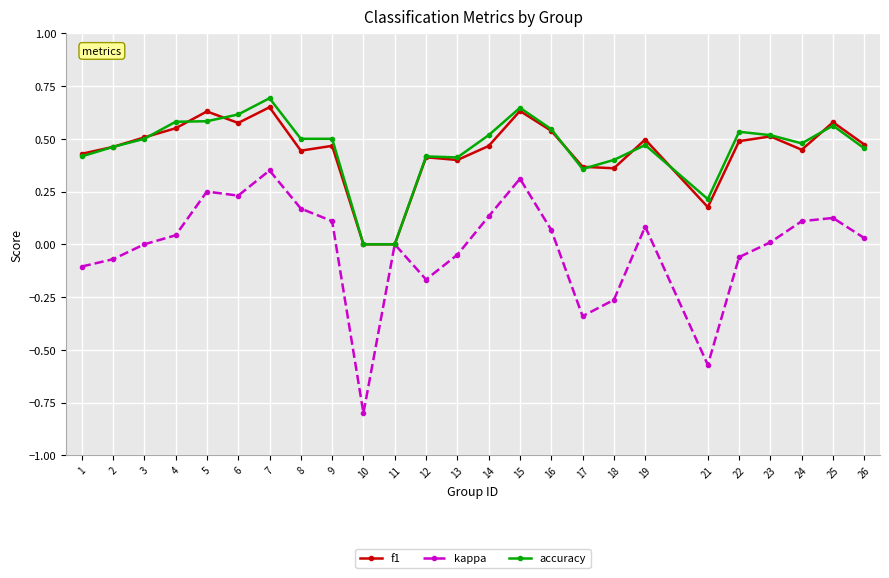

True or false: kappa has more than 0 points higher than both neighbors.

True